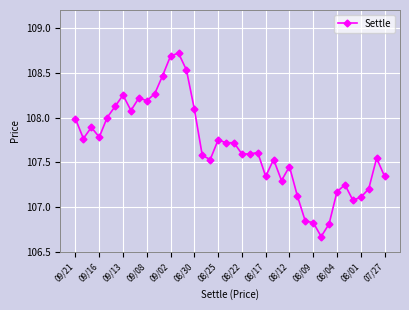

What is the maximum value shown in the chart?

108.7